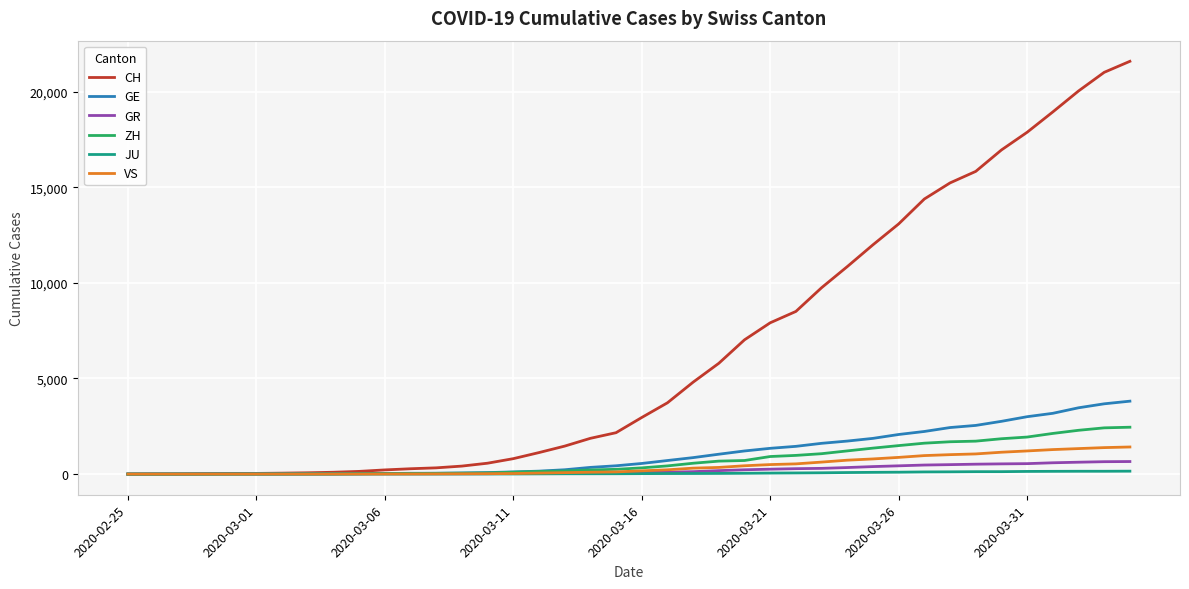

Which series has the largest range (max minus min)?

CH